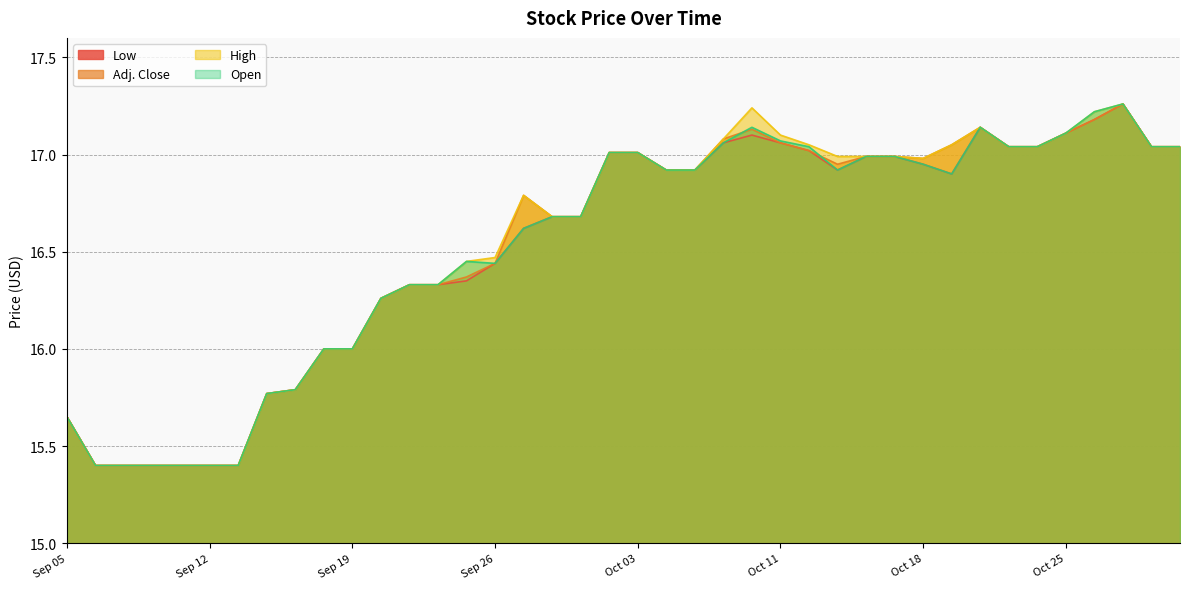

Between Sep 07 and Oct 26, which series saw the biggest shift?

High